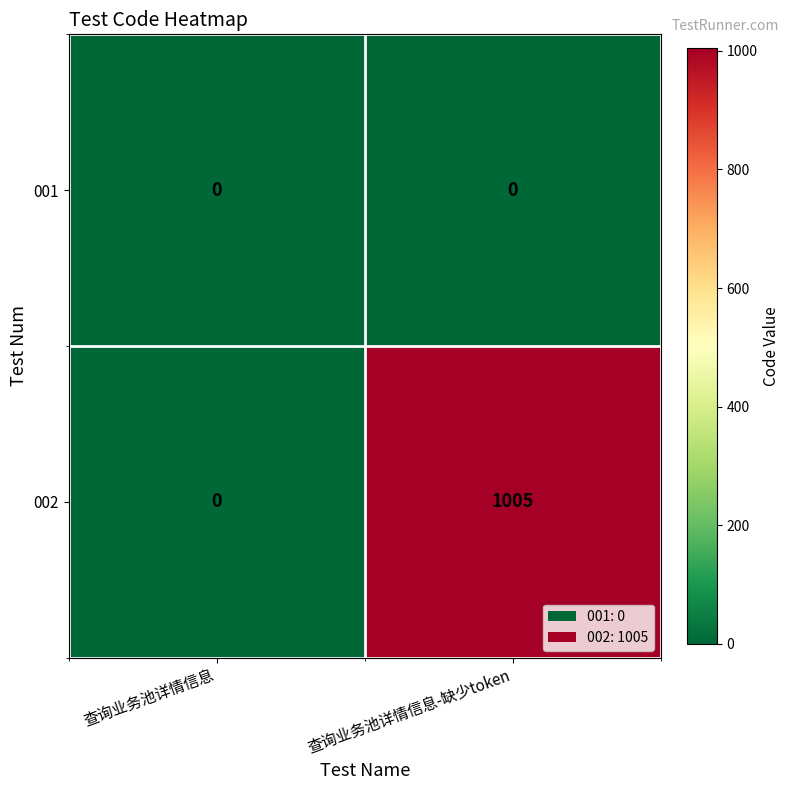

Count the number of categories in the chart.

2